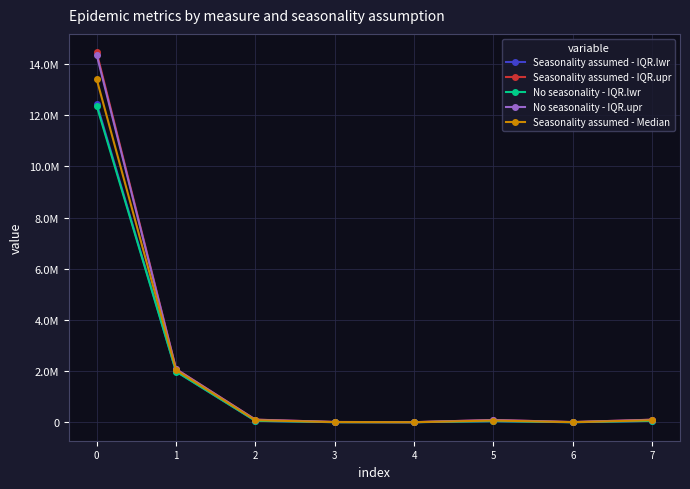

What is the sum of all No seasonality - IQR.lwr values?

14542052